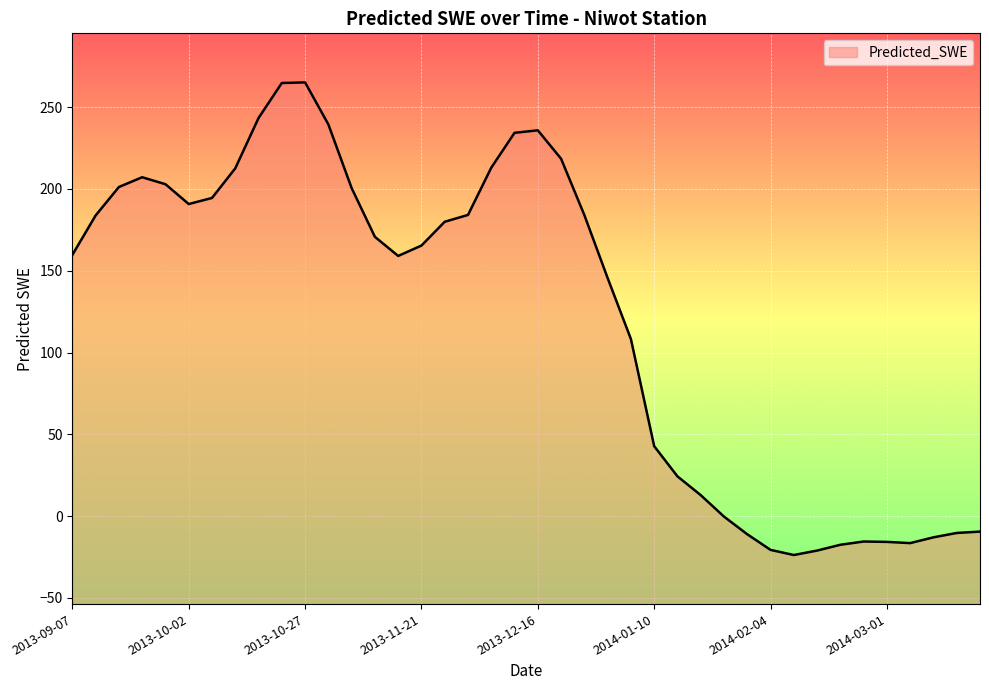

At which category does the data reach its first local peak?

2013-09-22